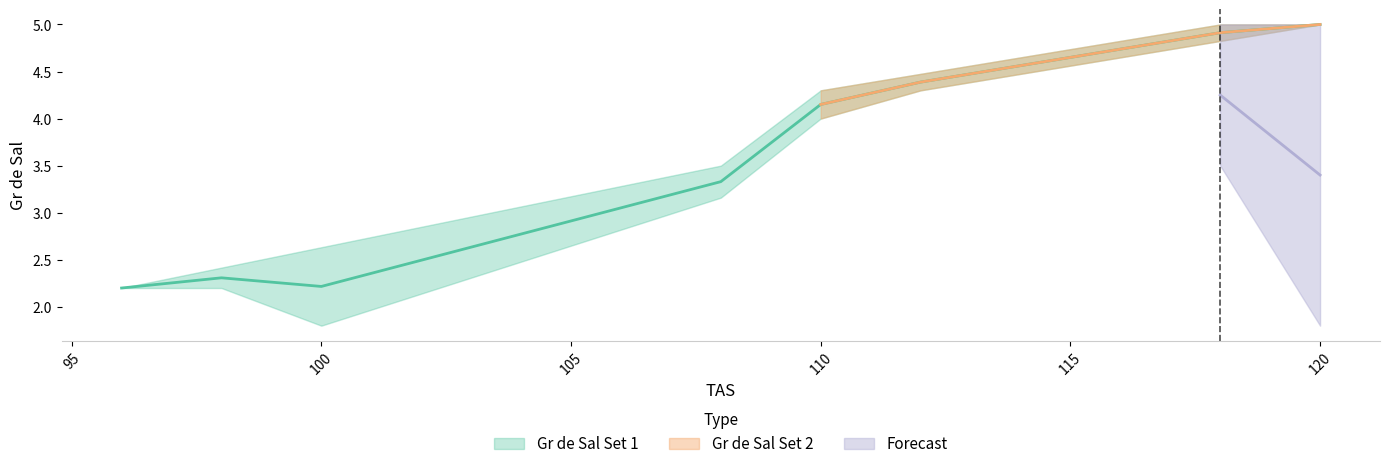

What is the approximate value of Gr de Sal Set 2 at 112?

4.3